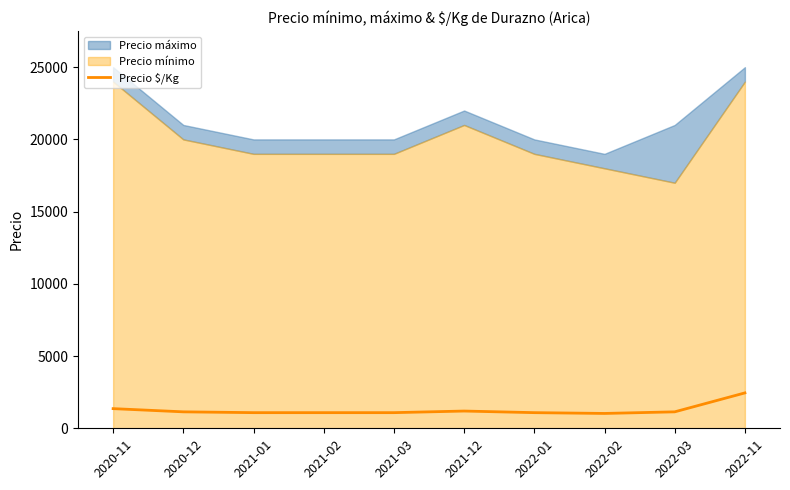

The chart shows a value of 1194 at 2021-12. True or false?

True